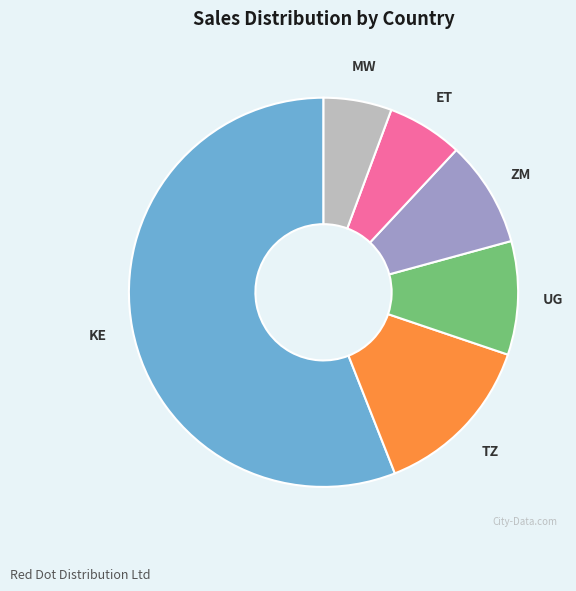

Is the sum of ET and MW greater than half?

No